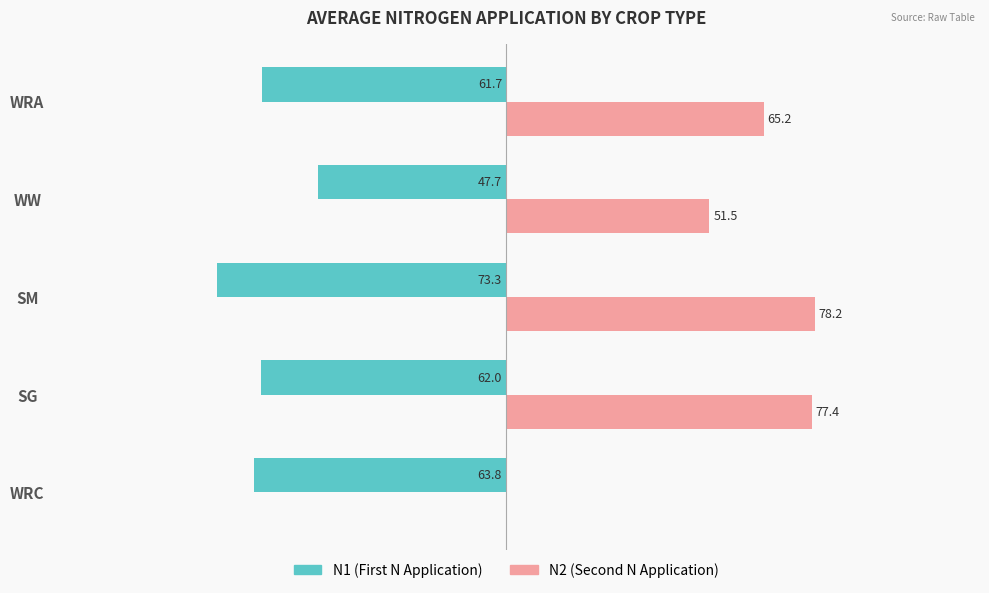

How many categories are shown in the chart?

5